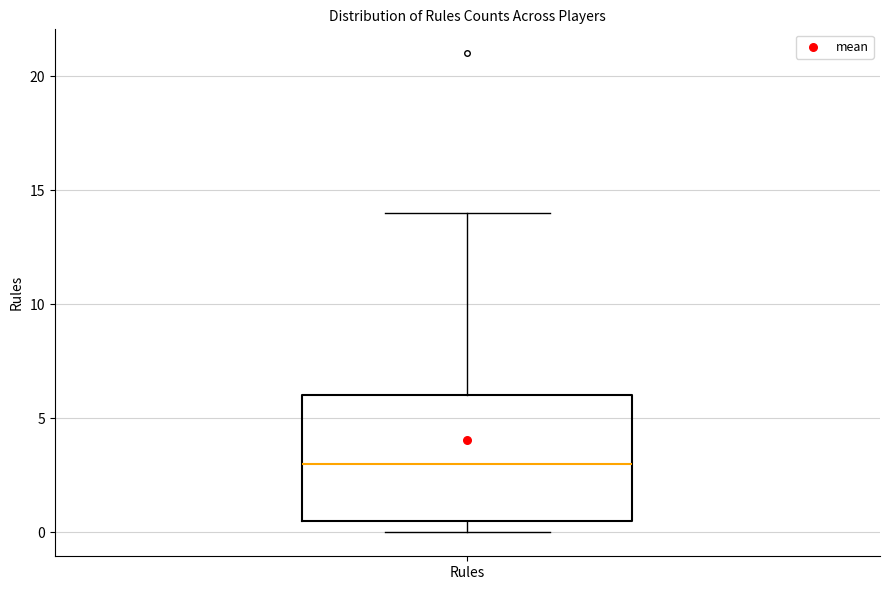

Read this box plot against the y-axis: the position of the median line, the range covered by the box, and the ends of both whiskers. The values are not printed on the chart, so give them approximately, as read against the axis.

median 3.0, box 0.5 to 6.0, whiskers 0.0 to 14.0